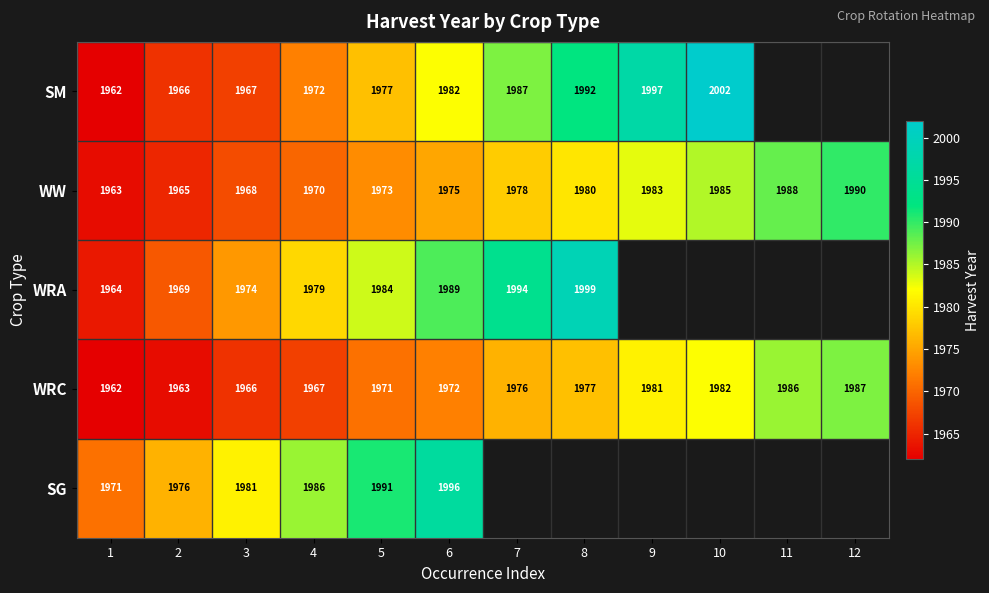

Where is WRC nearest to the value 1974?

6